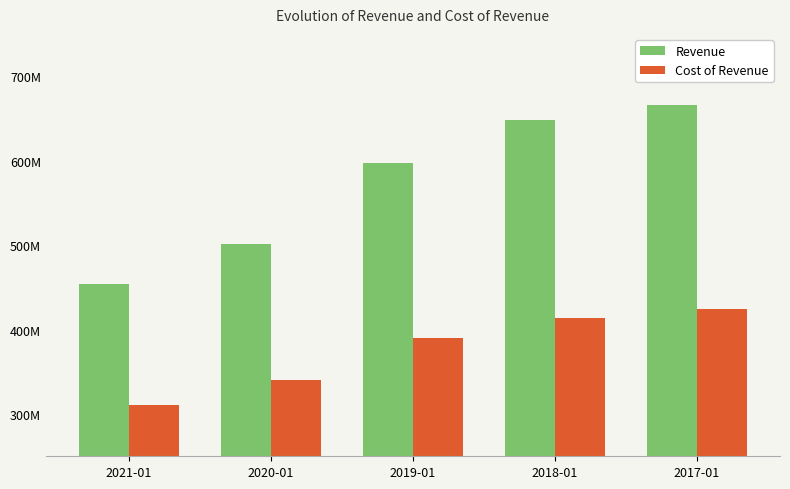

Is the value of Revenue at 2019-01 greater than the value of Cost of Revenue at 2017-01?

Yes